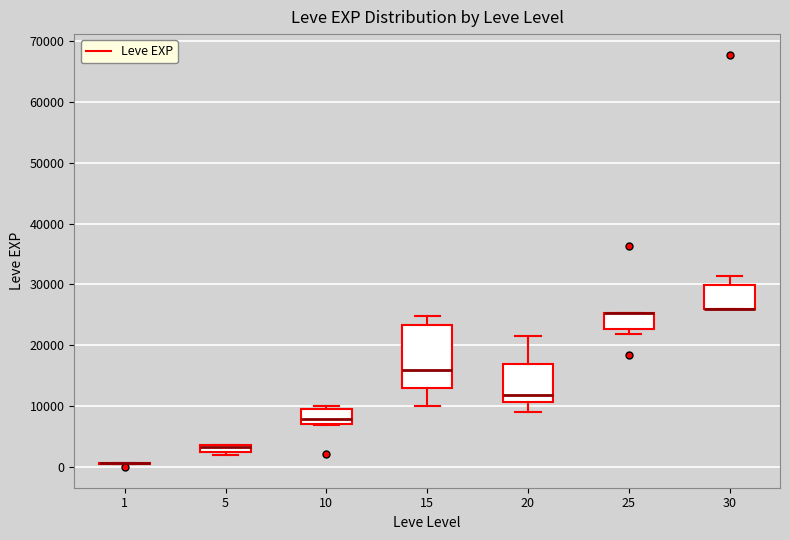

Where is the lower edge of the box at x = 25 on the y-axis? The values are not printed on the chart, so give them approximately, as read against the axis.

23000